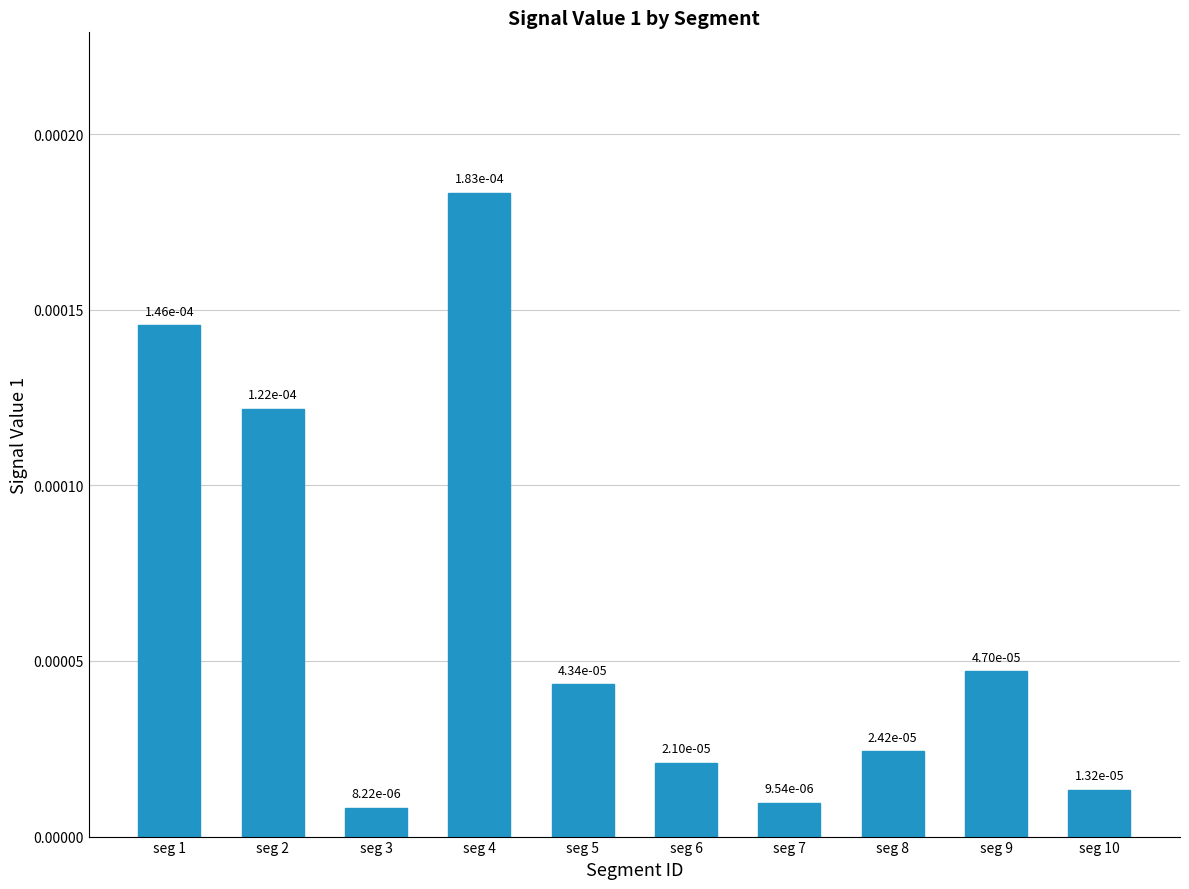

At which category does the chart reach its peak across all series?

seg 4